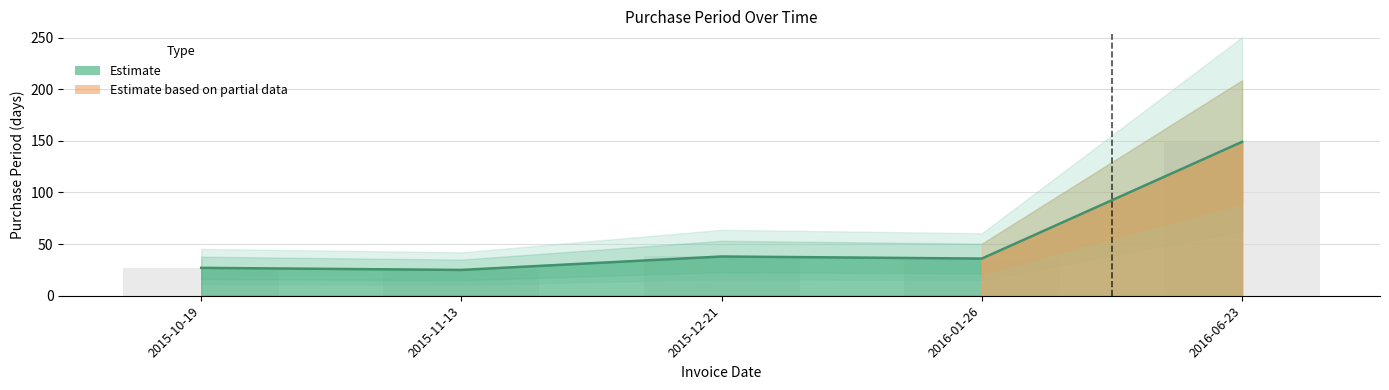

Which has a higher value, 2015-11-13 or 2015-12-21?

2015-12-21